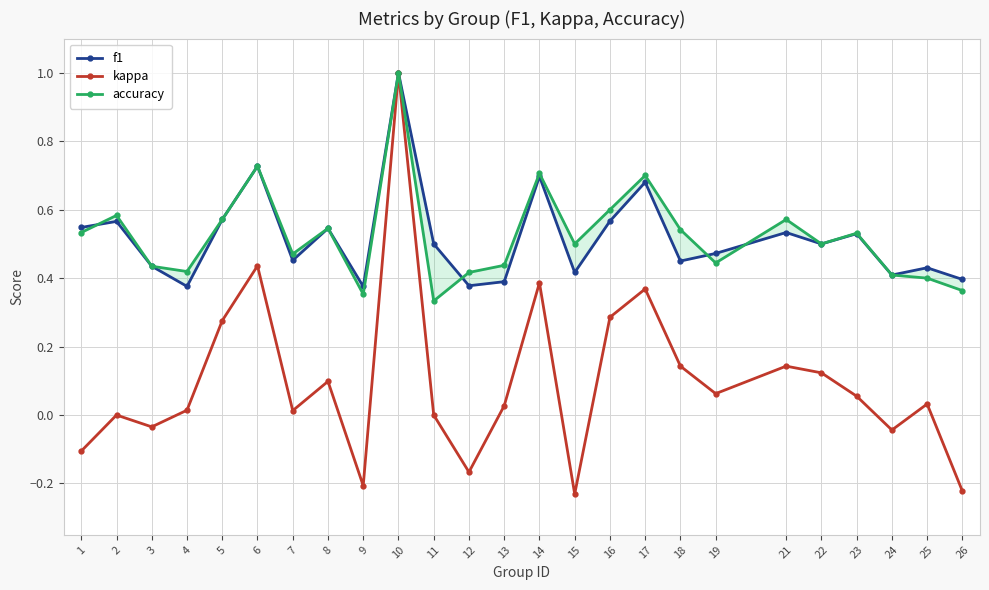

The value of accuracy at 11 is 0.2. True or false?

False